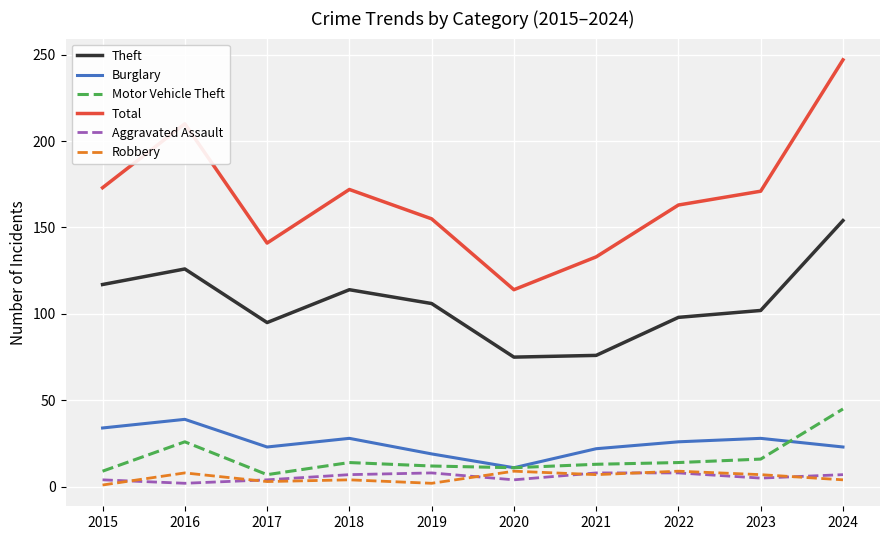

Is the value of Burglary at 2019 greater than the value of Total at 2021?

No